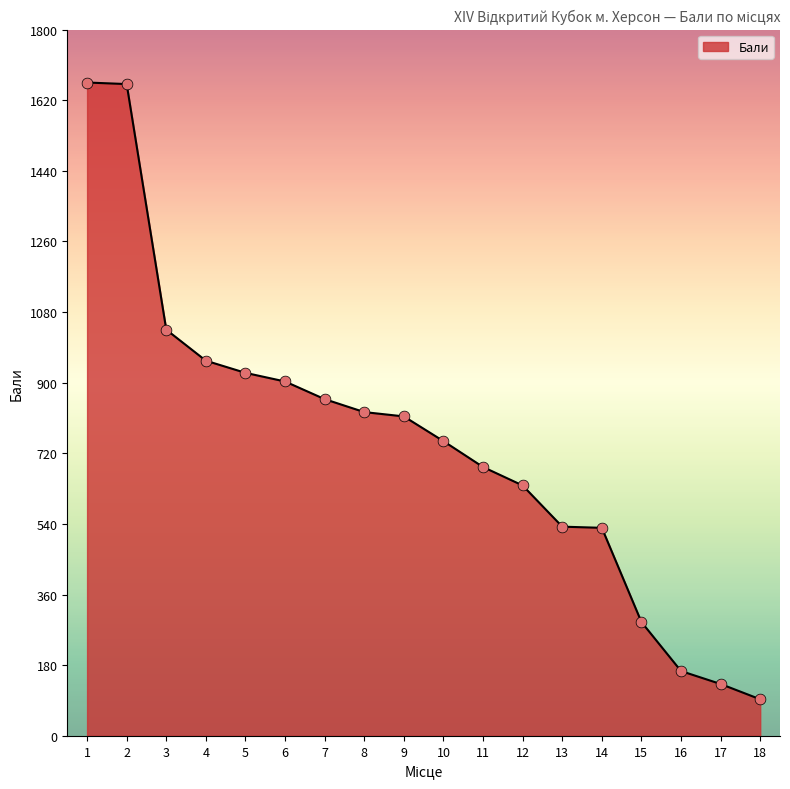

Approximately how many times larger is the value at 8 compared to 15?

2.8